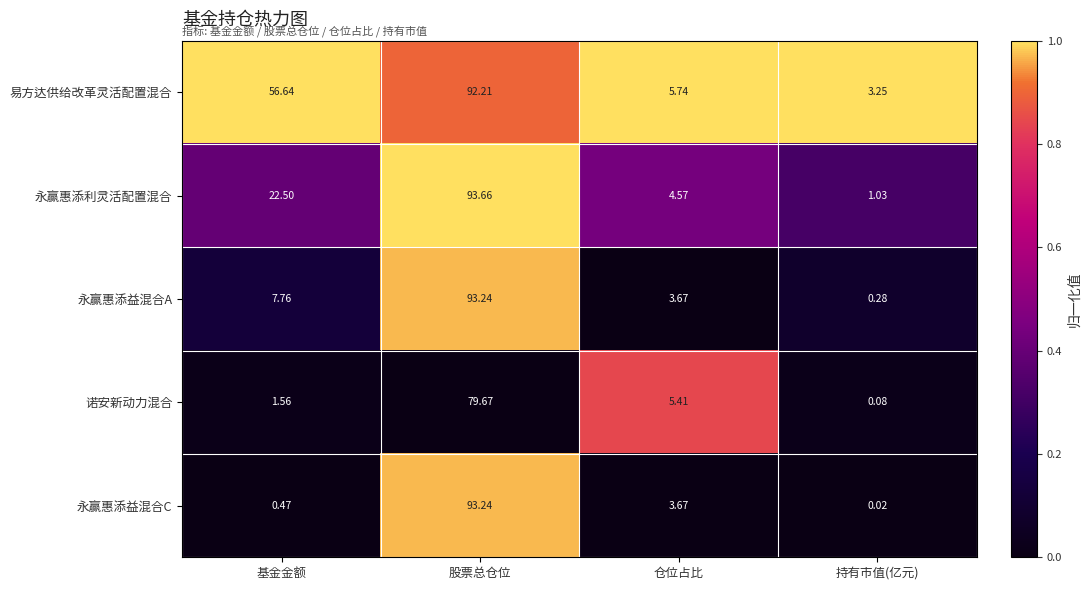

How many data points does each series have?

4